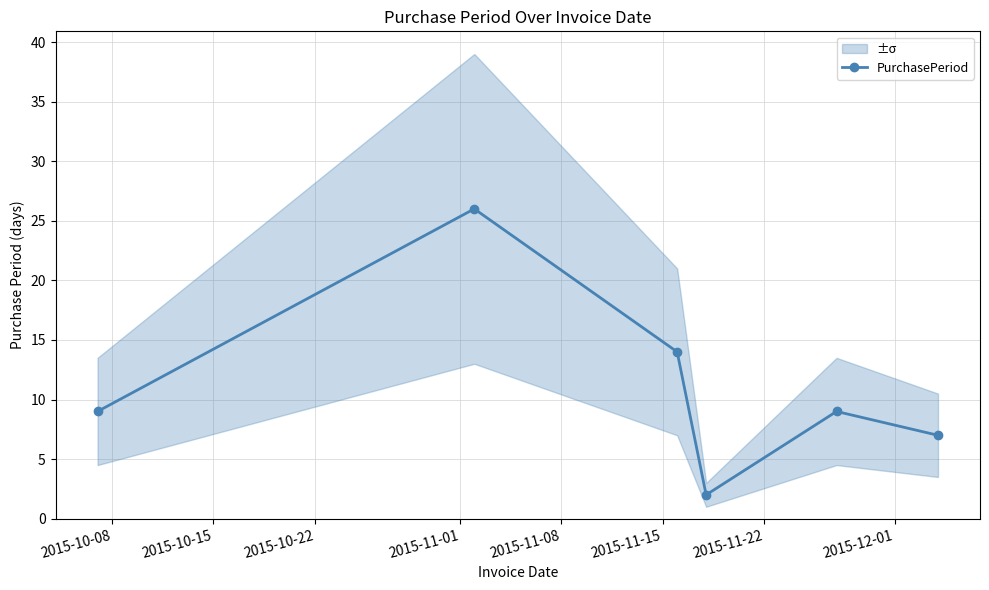

Reading left to right, list all the values displayed in this chart.

9	26	14	2	9	7